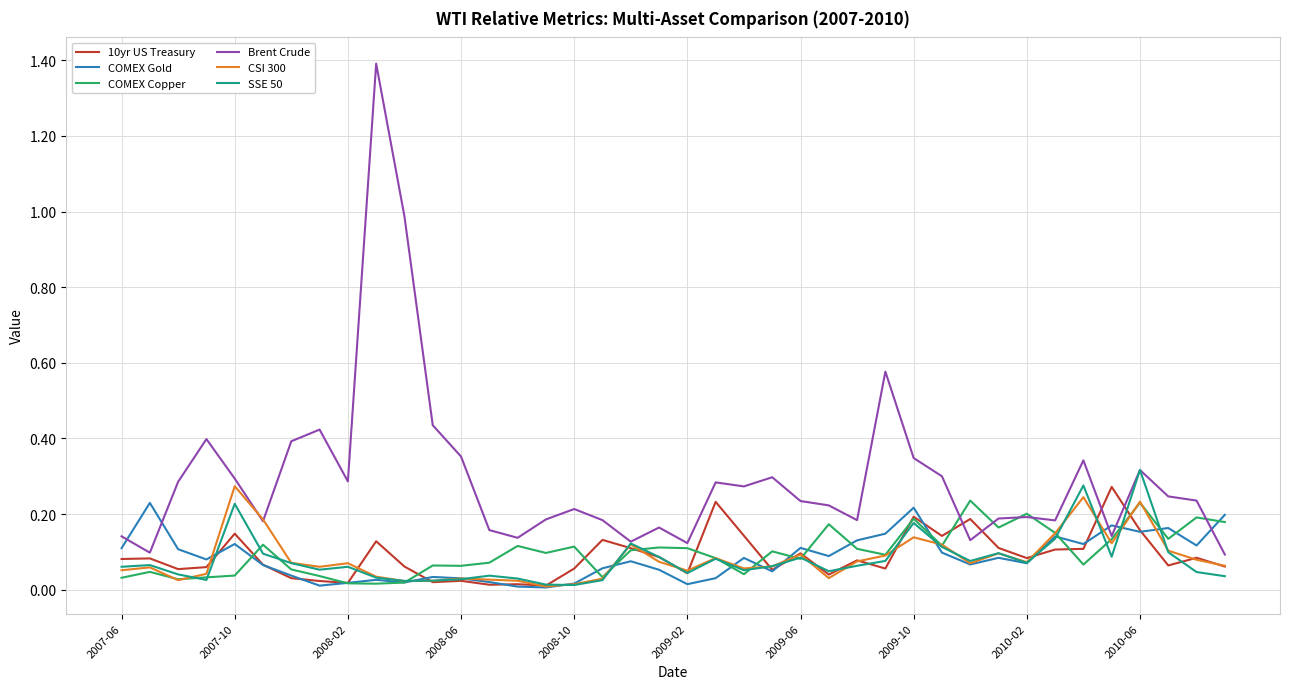

Is the value of 10yr US Treasury at 2007-08 greater than the value of CSI 300 at 2010-06?

No